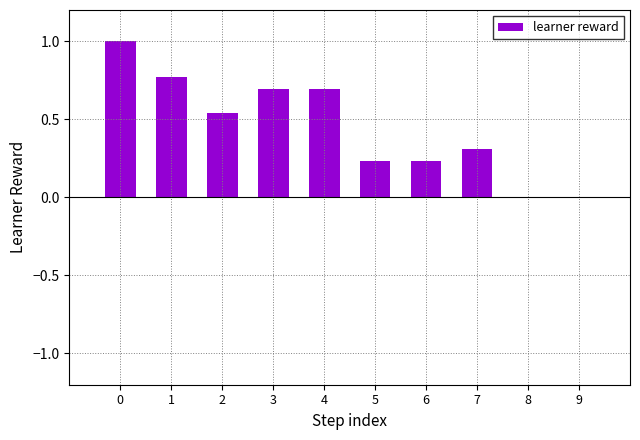

The chart shows a value of 0.0 at 9. True or false?

True